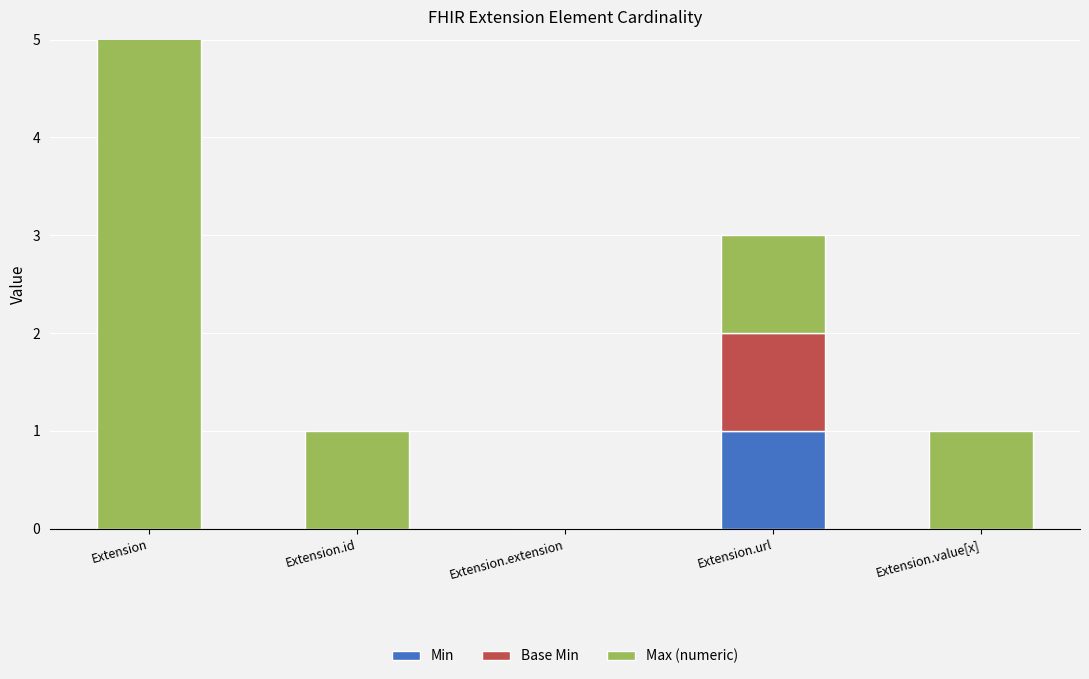

What is the highest value of the Max (numeric) series?

999